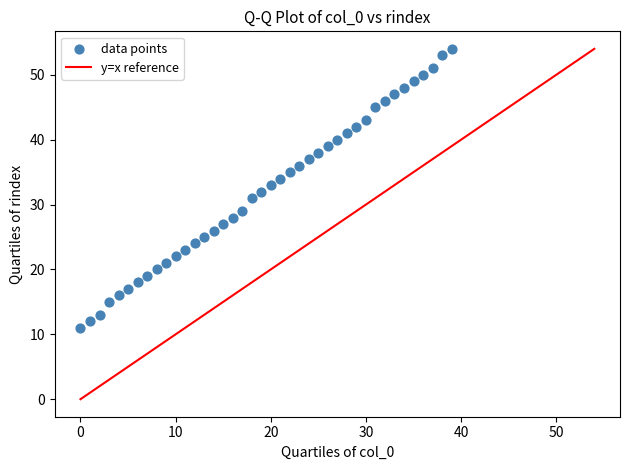

What is the range of Y values (max minus min)?

43